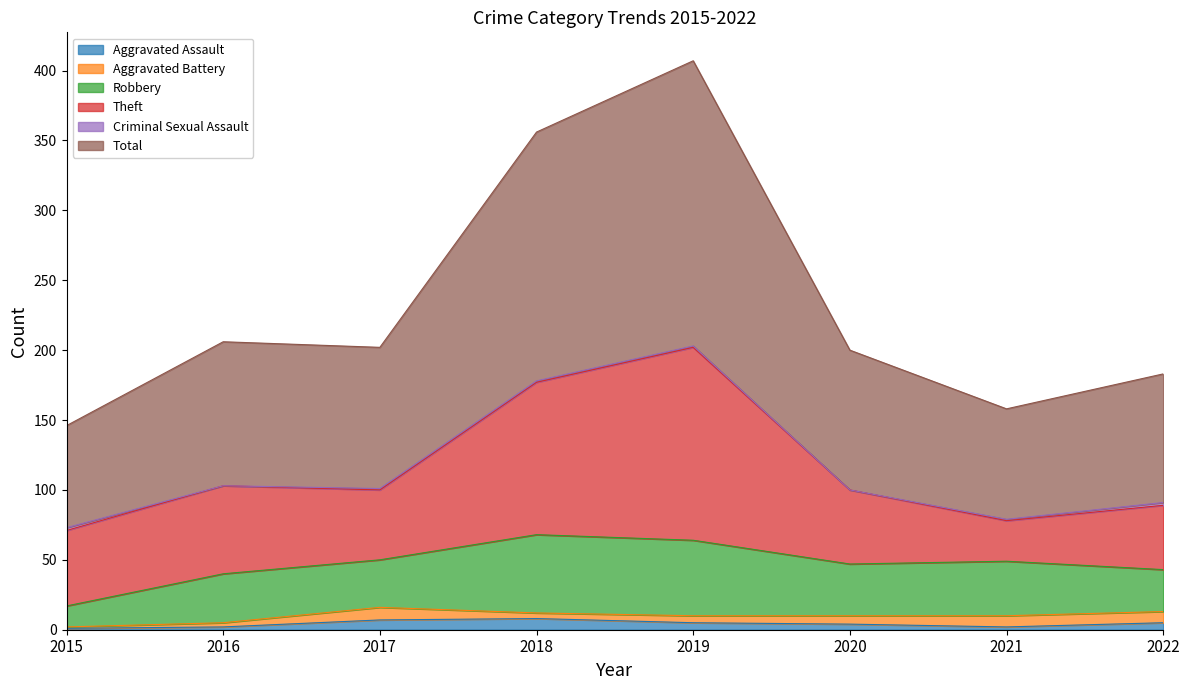

At which category does Total reach its first local peak?

2016